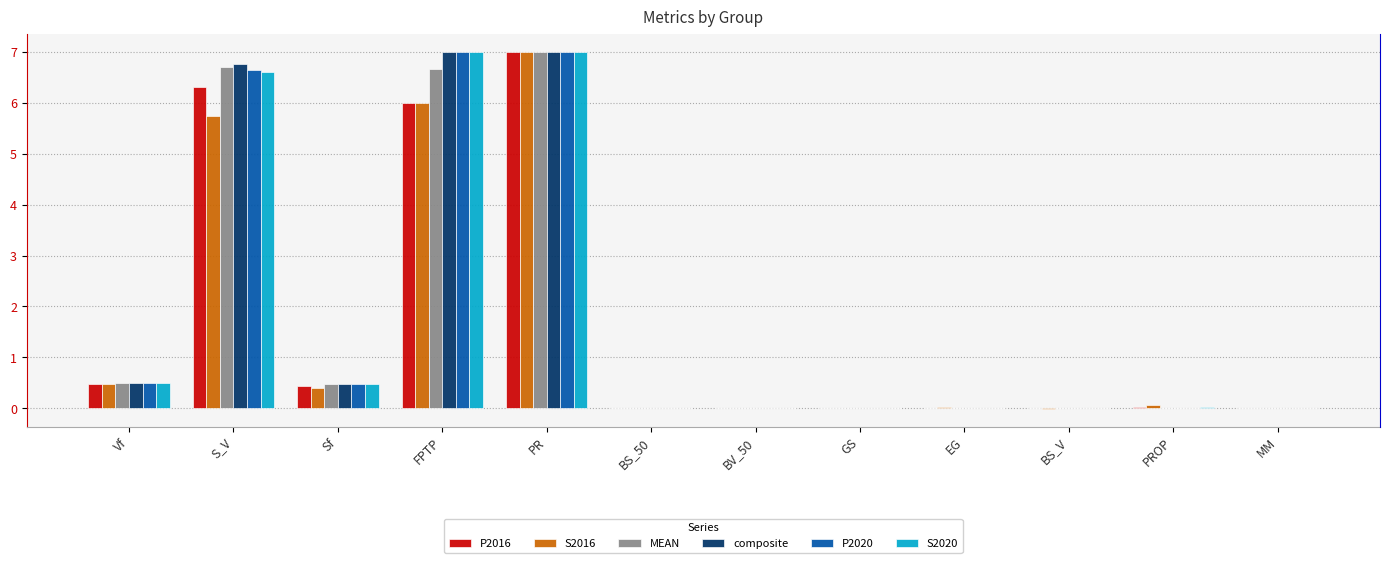

List the series in order of their peak value, highest first.

P2016, S2016, MEAN, composite, P2020, S2020